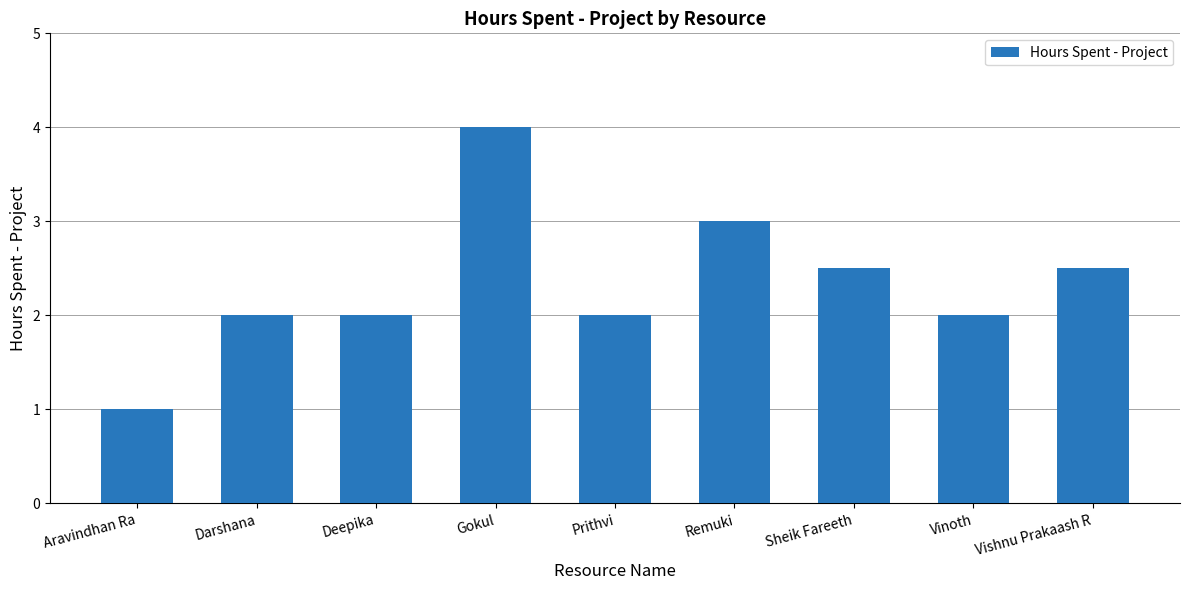

Is it true that the value at Aravindhan Ra is 1.0?

True